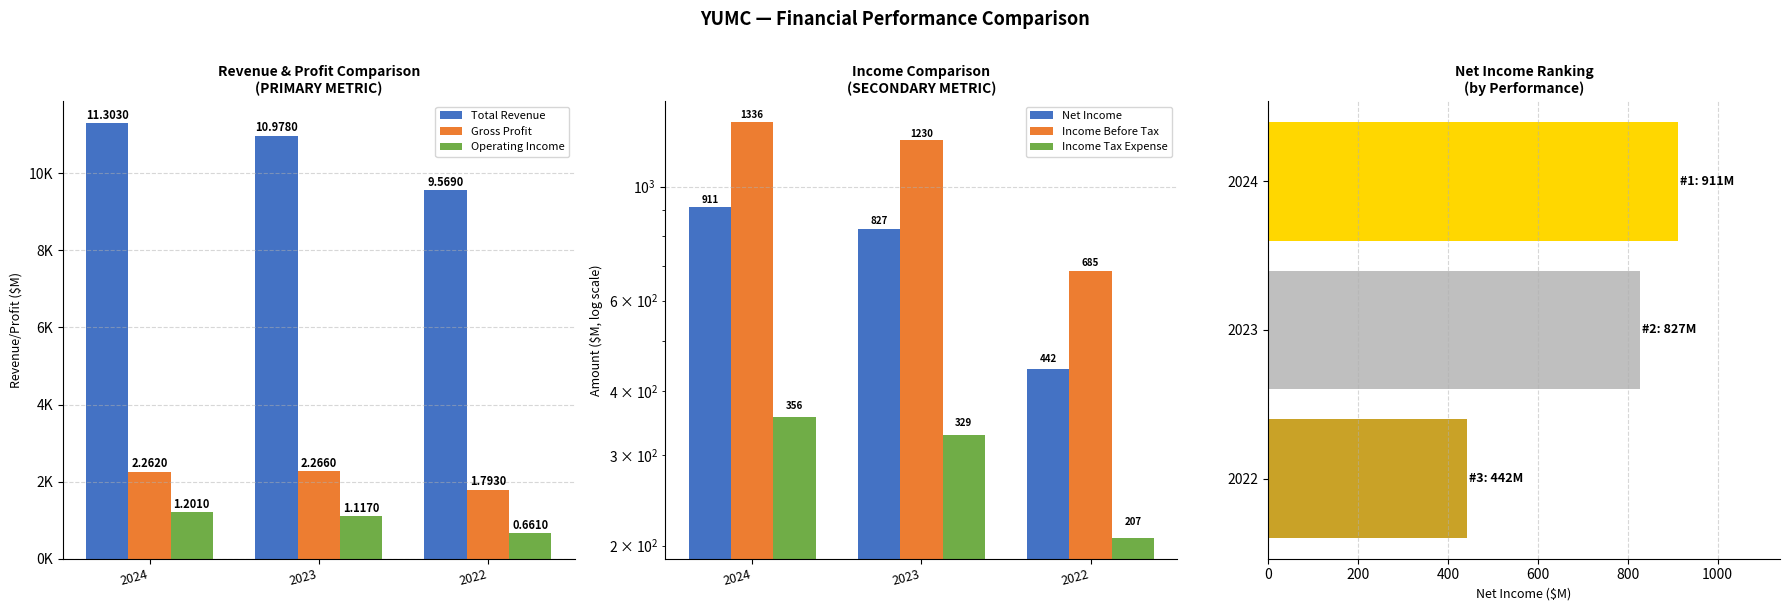

Rank the series by their maximum value, from lowest to highest.

Income Tax Expense, Net Income, Operating Income, Income Before Tax, Gross Profit, Total Revenue